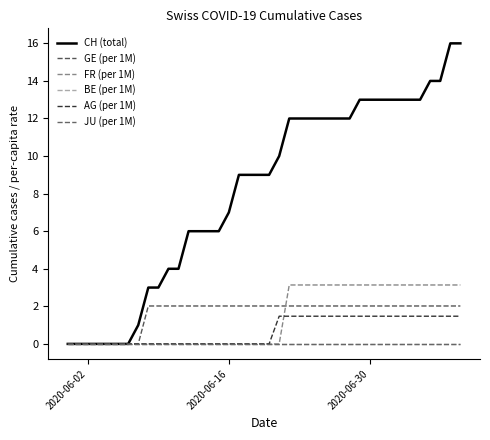

Which category has the lowest value across all series?

2020-06-02